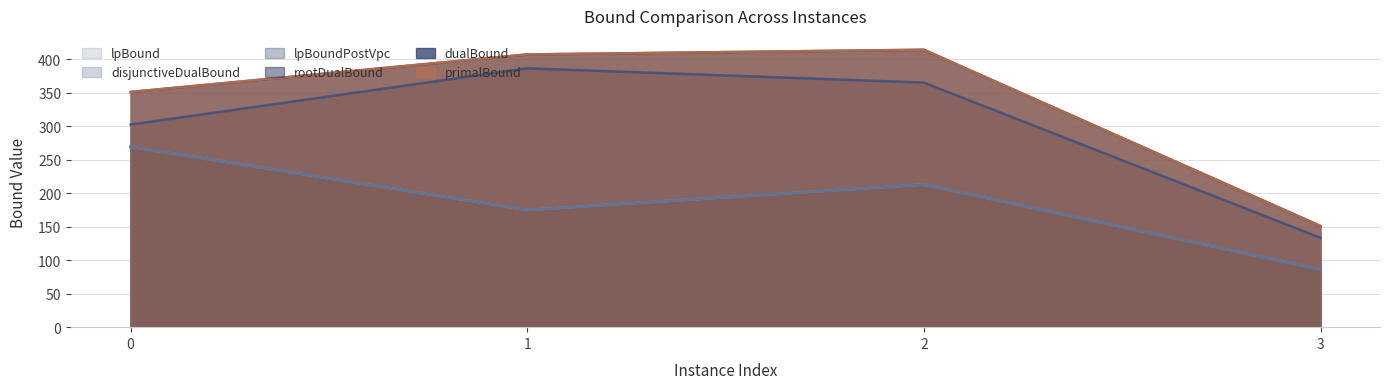

Where is lpBoundPostVpc nearest to the value 177?

1